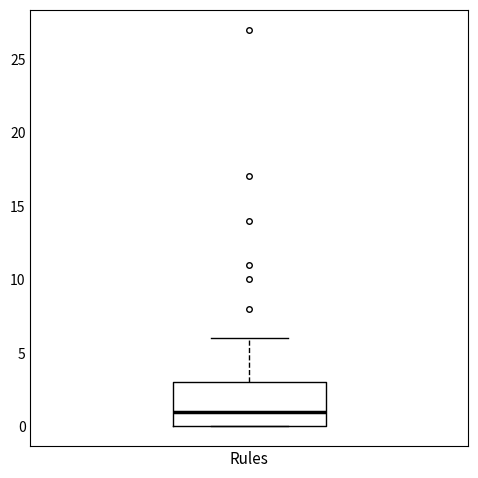

Read this box plot against the y-axis: the position of the median line, the range covered by the box, and the ends of both whiskers. The values are not printed on the chart, so give them approximately, as read against the axis.

median 1, box 0 to 3, whiskers 0 to 6